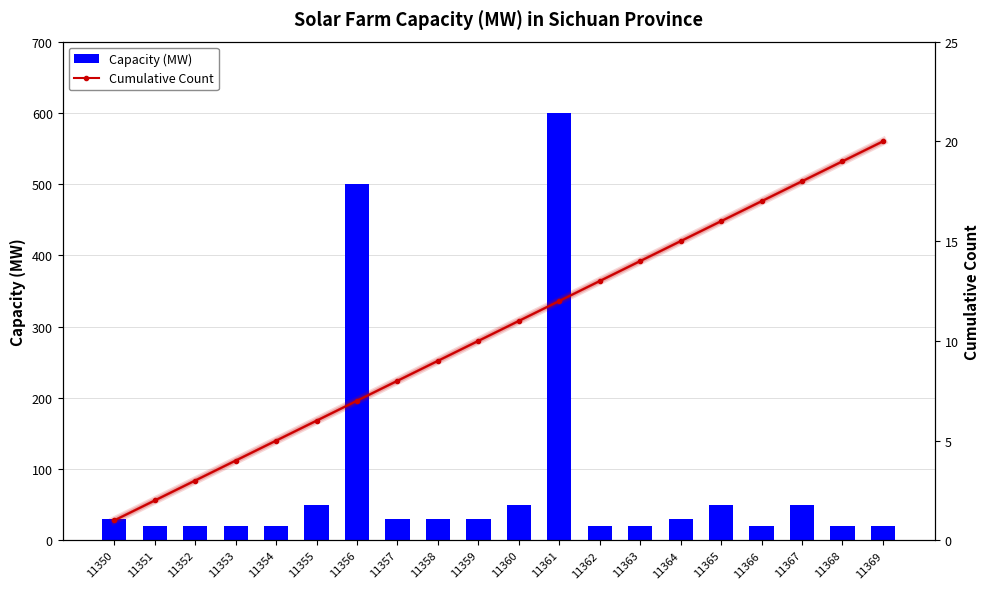

What is the value of the Capacity (MW) bar at the 11th from the left?

50